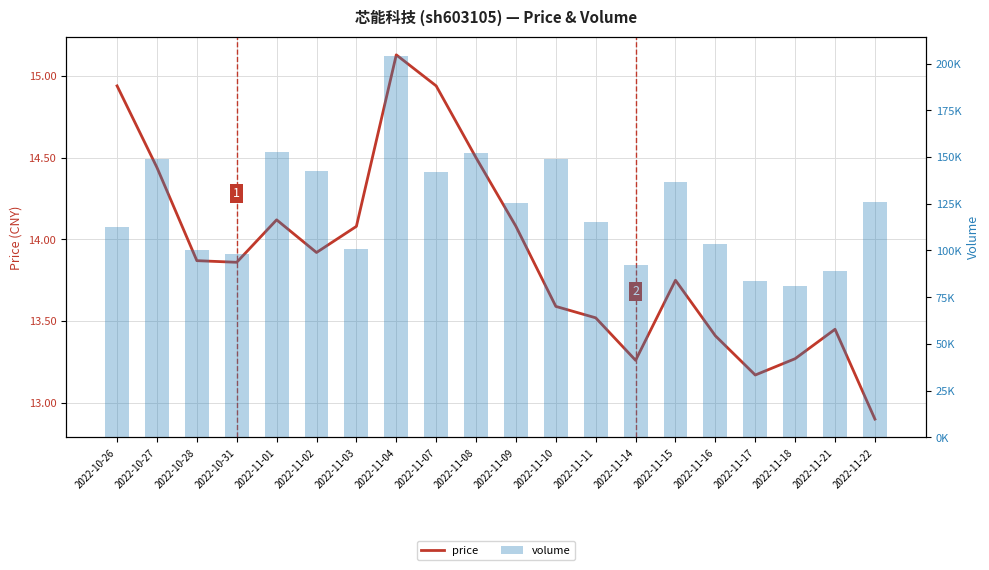

What is the value of the price bar at the 12th from the left?

13.6